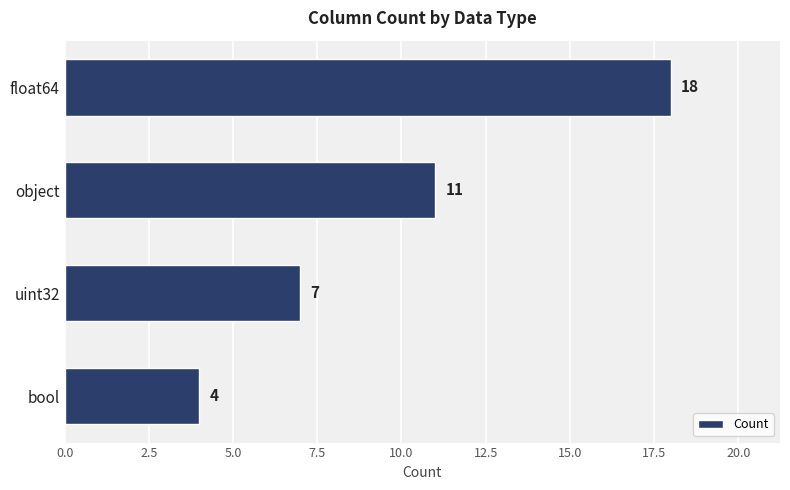

Reading top to bottom, extract all data points from this chart.

18	11	7	4